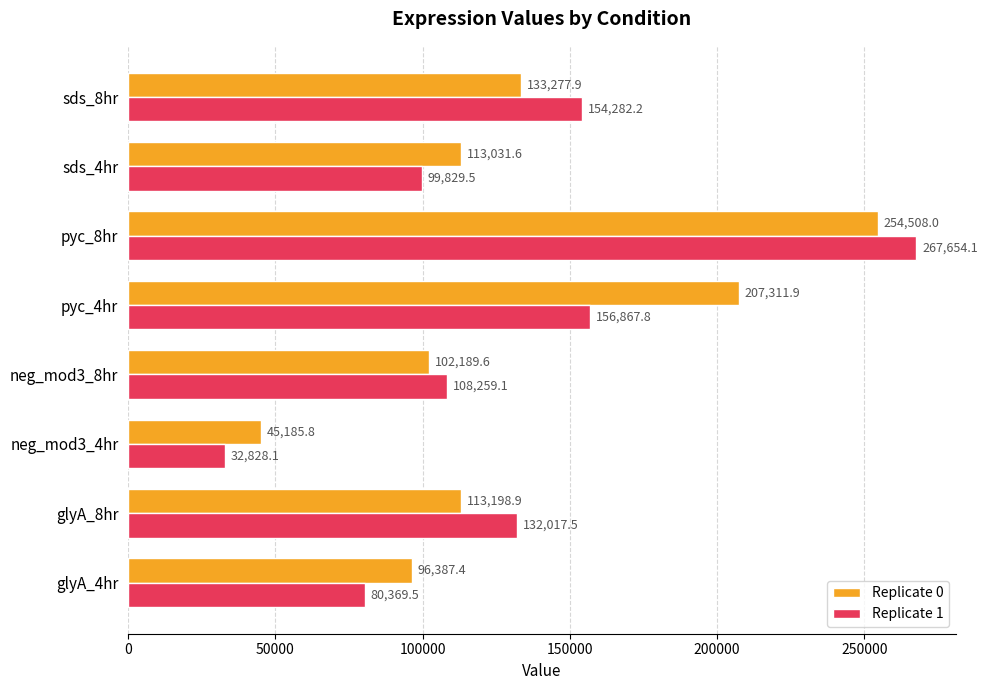

Between glyA_4hr and pyc_4hr, which series saw the biggest shift?

Replicate 0